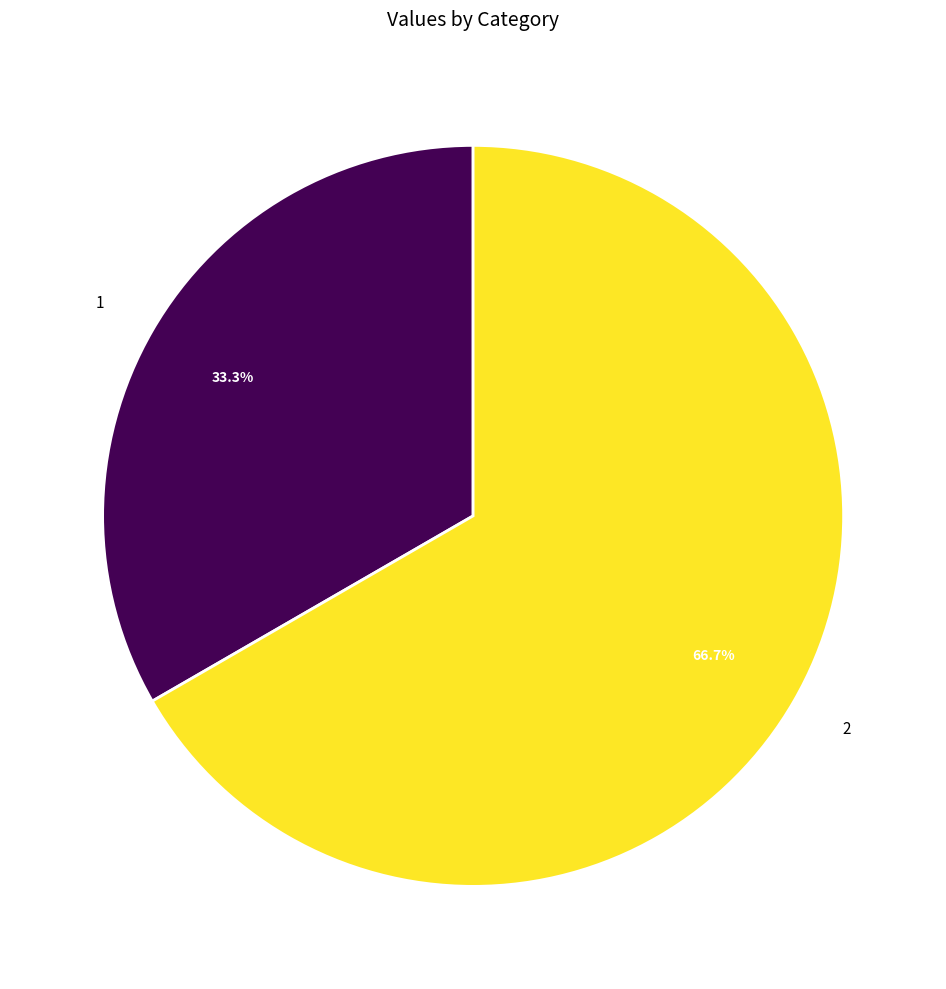

What is the largest slice in the pie chart?

2